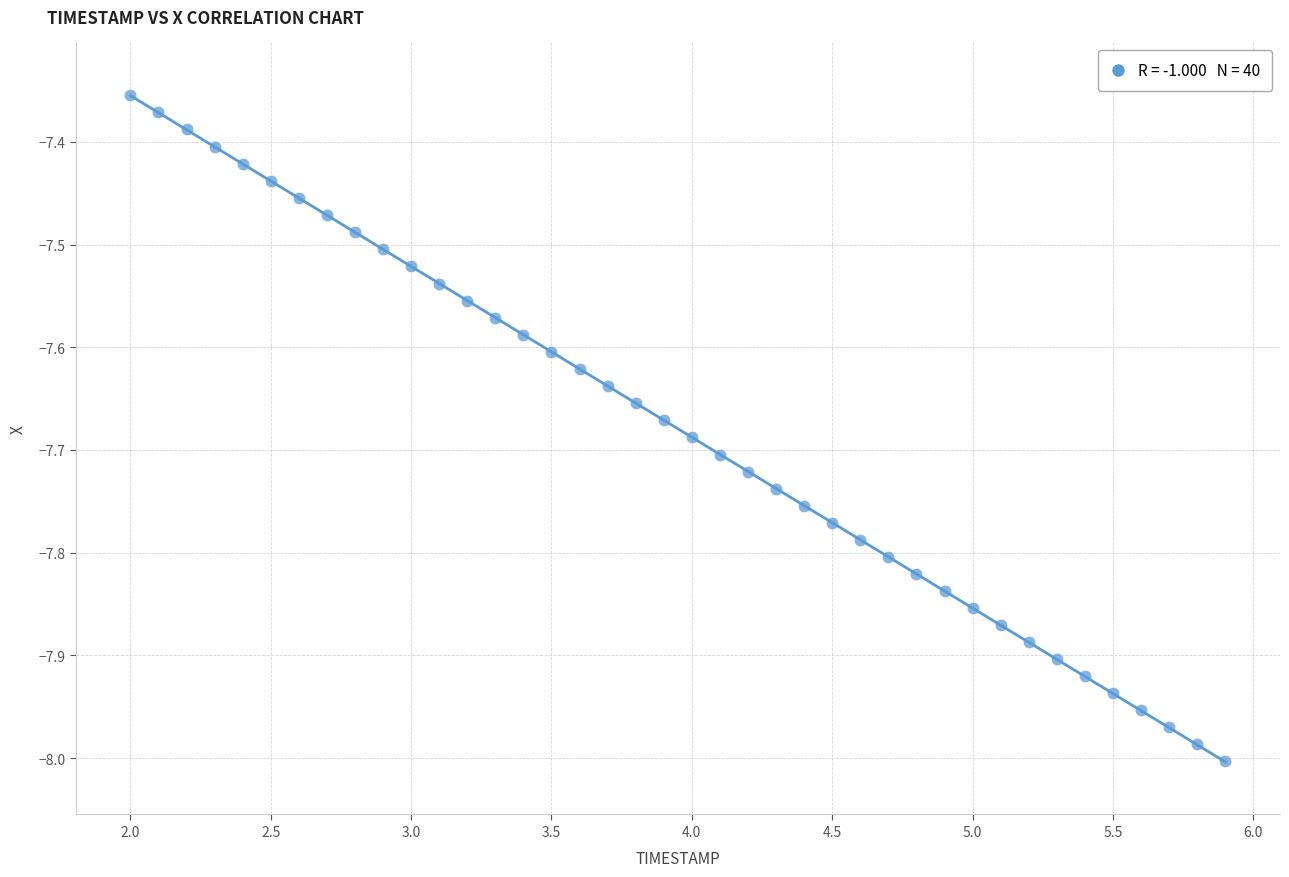

What is the range of Y values (max minus min)?

0.6